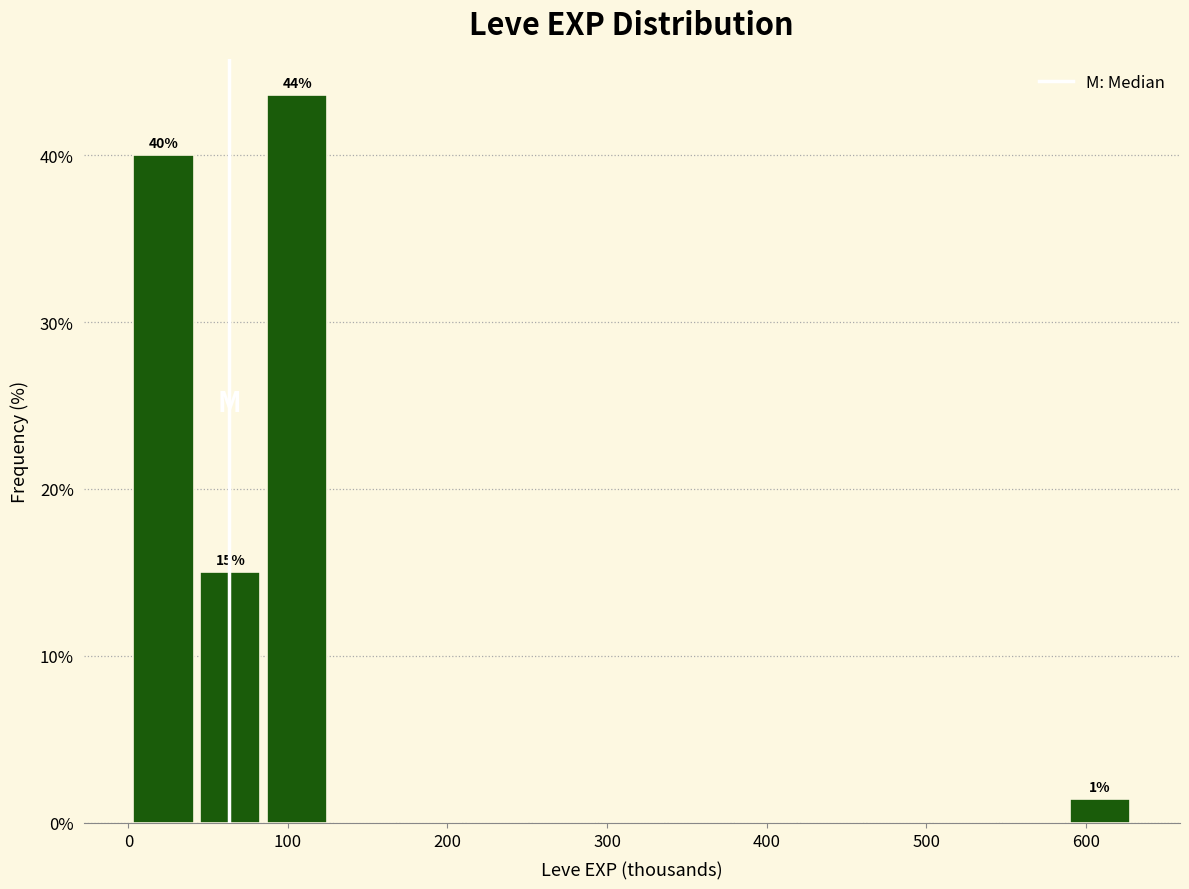

Over which range of the x-axis is the bar tallest?

80 to 130